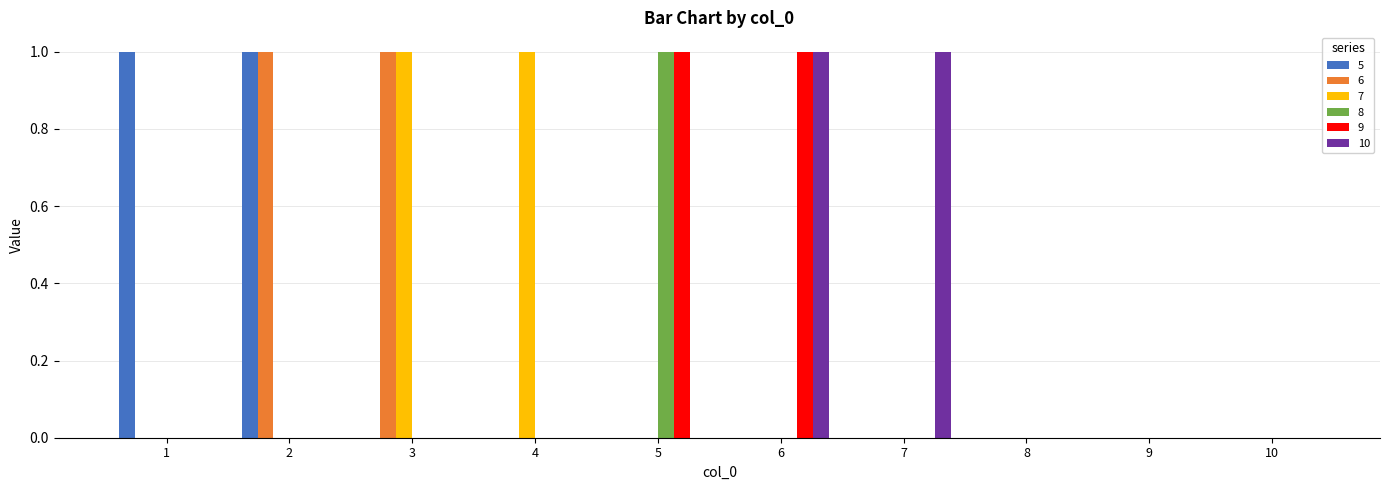

What is the total value across all series at 4?

1